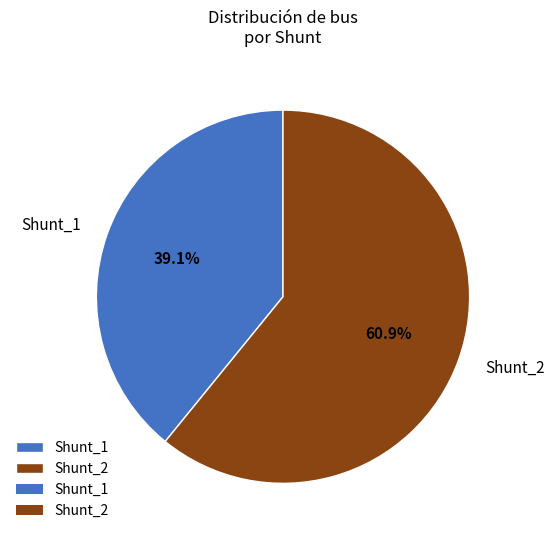

Count the number of slices in the pie.

2